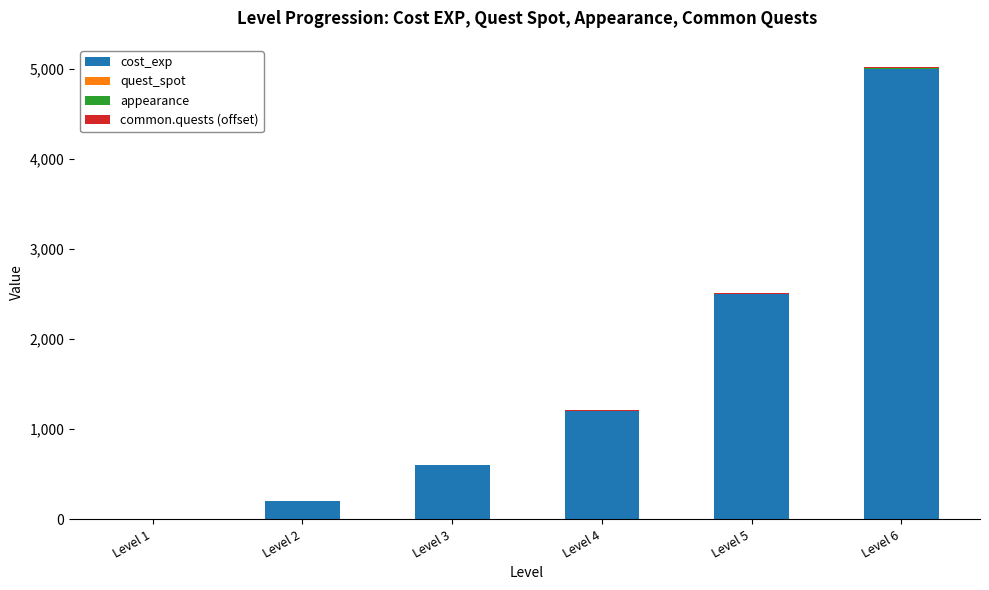

At which category is the sum across all series the highest?

Level 6